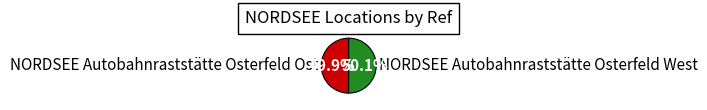

To the nearest percent, what is the combined percentage of NORDSEE Autobahnraststätte Osterfeld Ost and NORDSEE Autobahnraststätte Osterfeld West?

100%